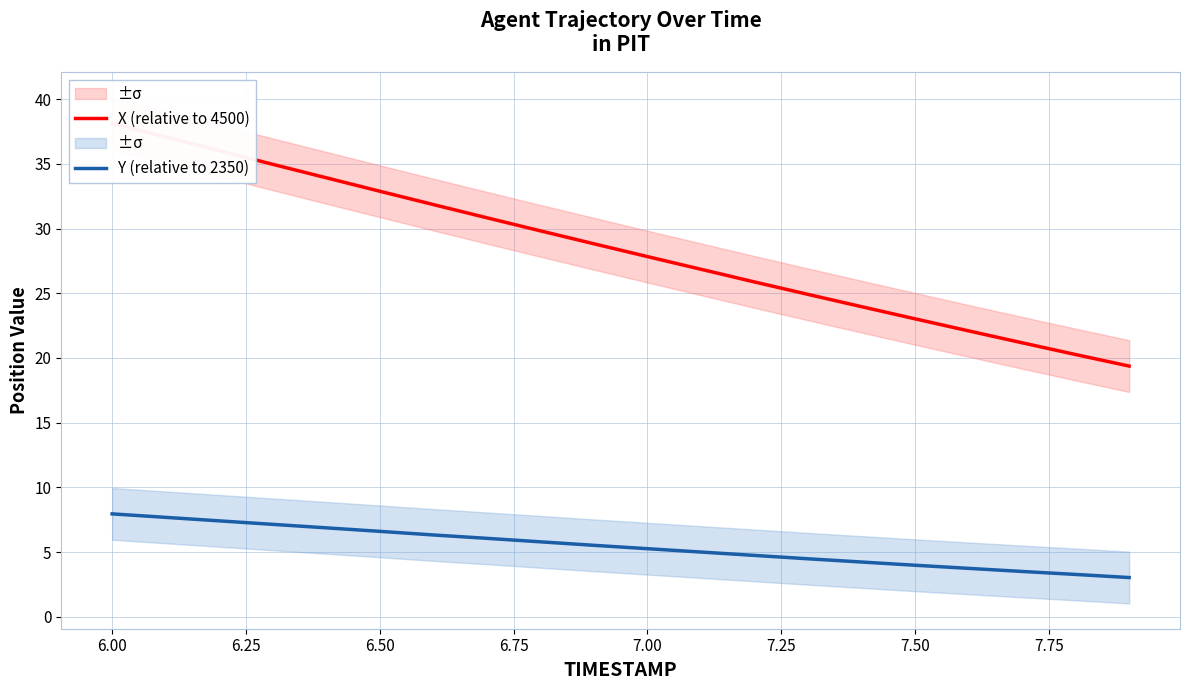

True or false: X (relative to 4500) and Y (relative to 2350) cross at least once.

False